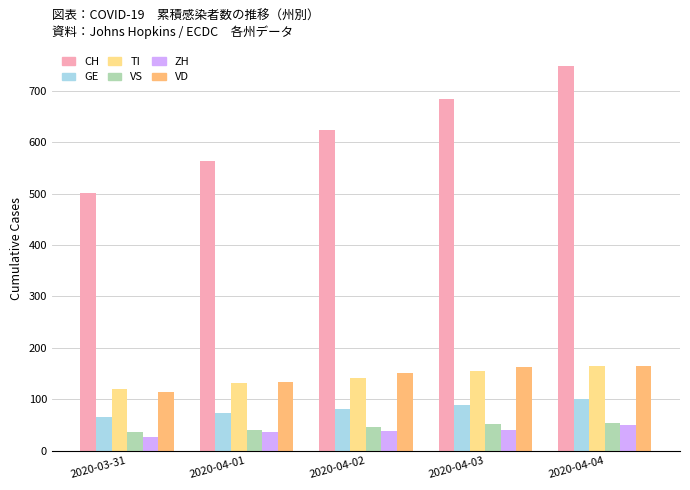

What is the difference between the GE values at 2020-03-31 and 2020-04-01?

8